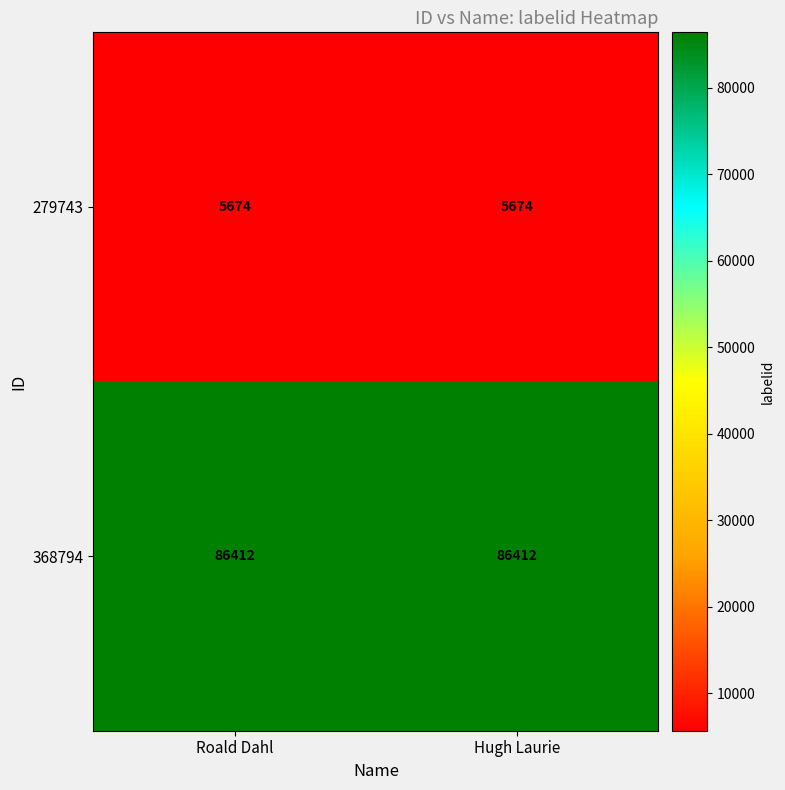

What is the sum of the 279743 values at Hugh Laurie and Roald Dahl?

11348